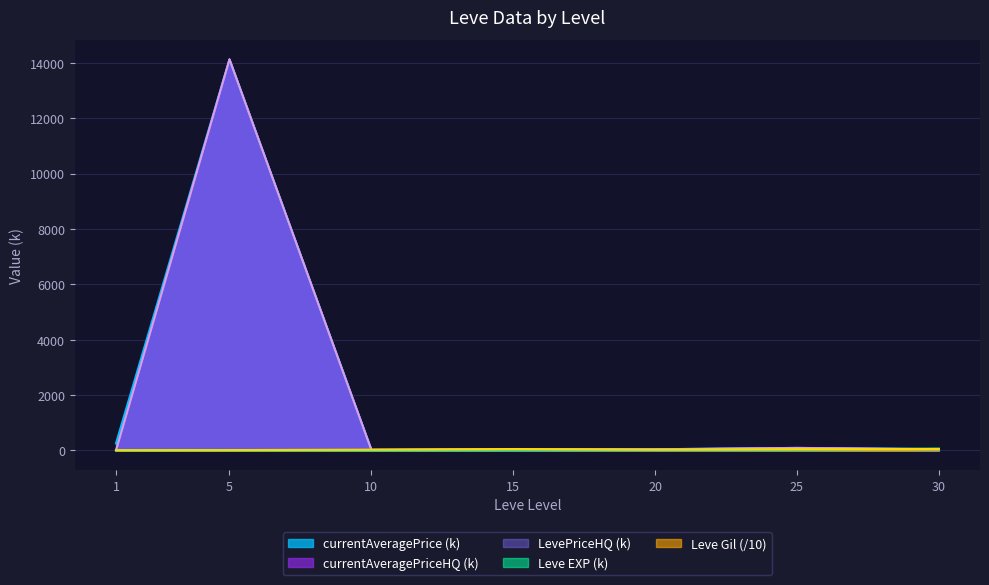

What is the difference between the currentAveragePrice values at 1 and 30?

211.7